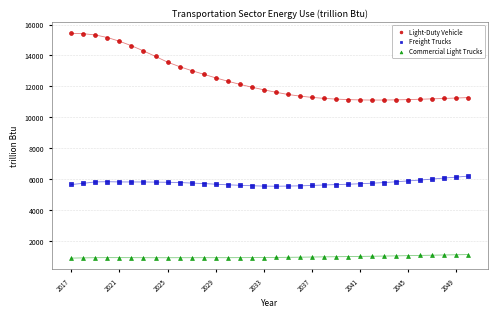

Which series has the widest spread of Y values?

Light-Duty Vehicle